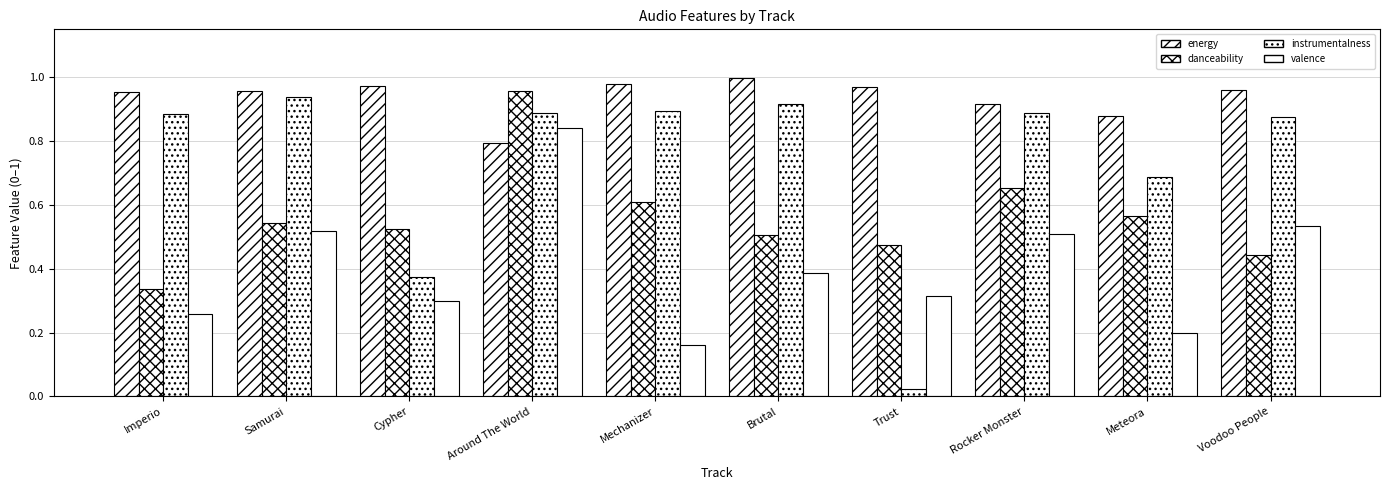

Reading left to right, what are all the values shown in this chart?

energy: 1.0	1.0	1.0	0.8	1.0	1.0	1.0	0.9	0.9	1.0
danceability: 0.3	0.5	0.5	1.0	0.6	0.5	0.5	0.7	0.6	0.4
instrumentalness: 0.9	0.9	0.4	0.9	0.9	0.9	0.0	0.9	0.7	0.9
valence: 0.3	0.5	0.3	0.8	0.2	0.4	0.3	0.5	0.2	0.5